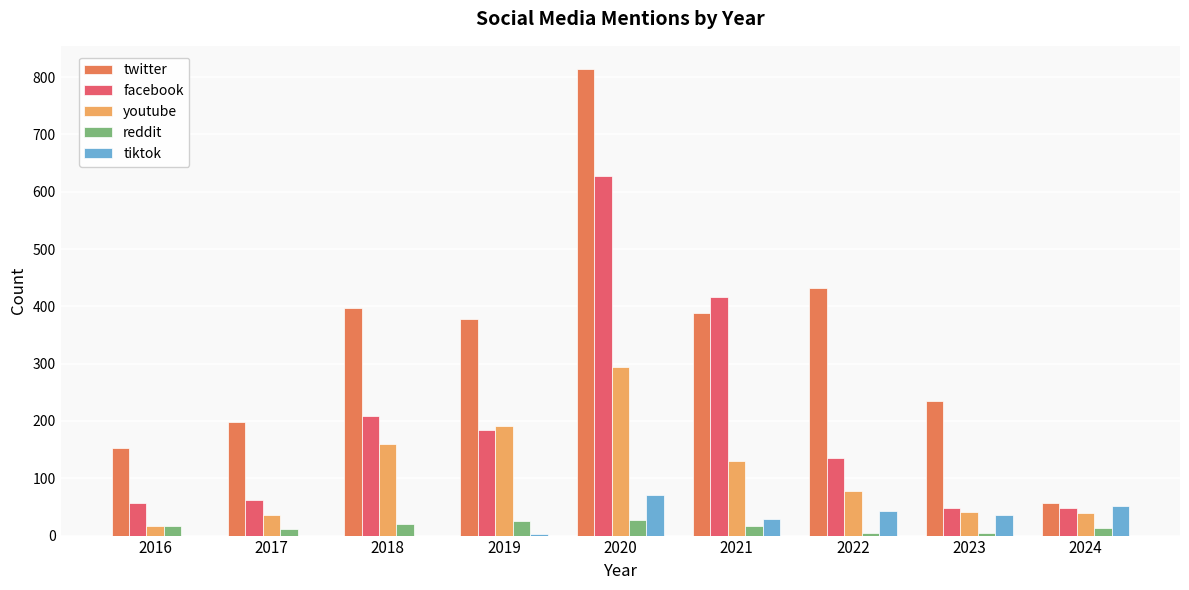

Which series has the widest spread of values?

twitter